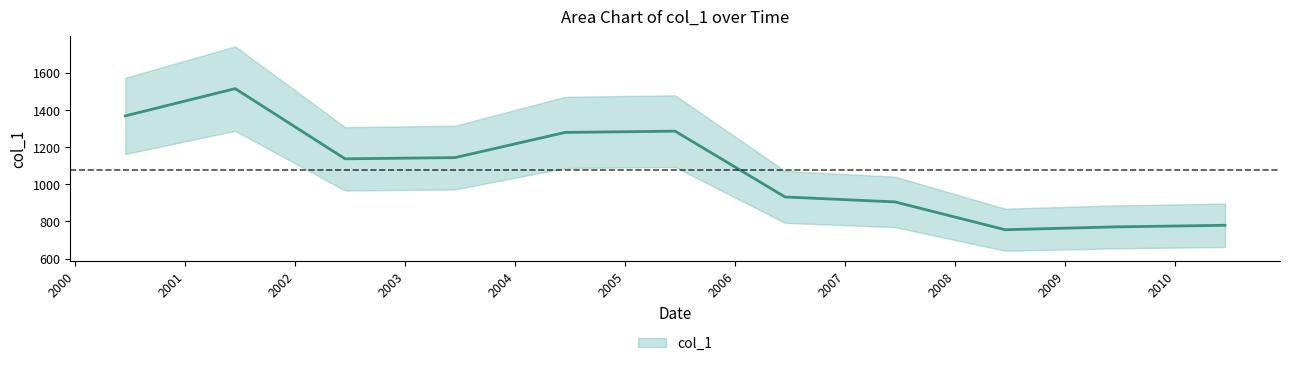

What position from the left is 2002-06-15?

3